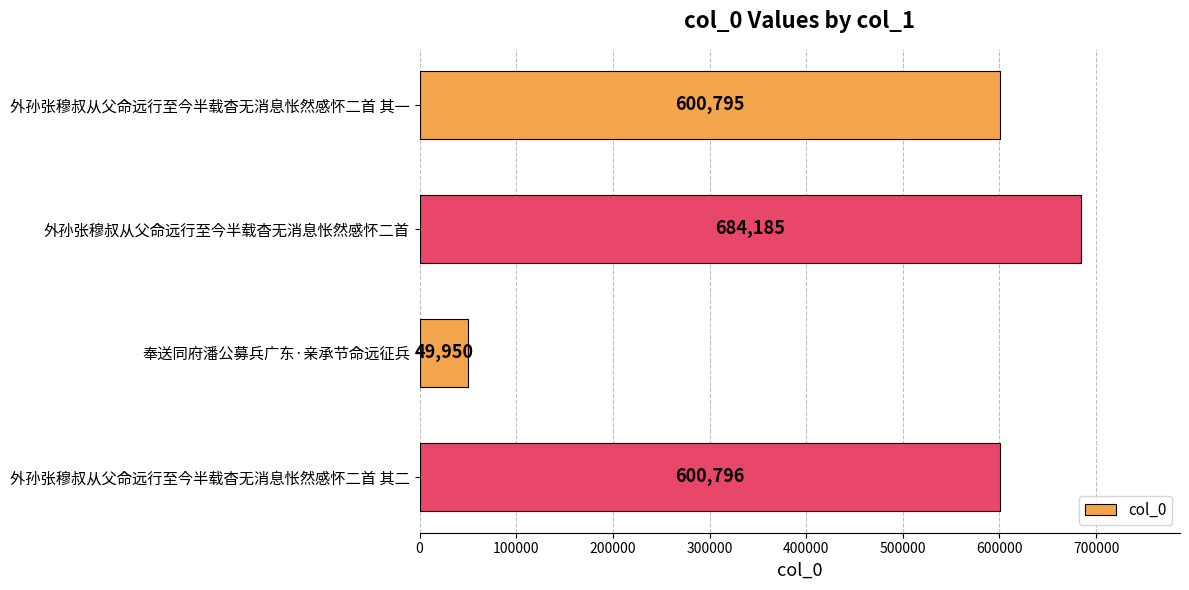

What is the average value?

483932